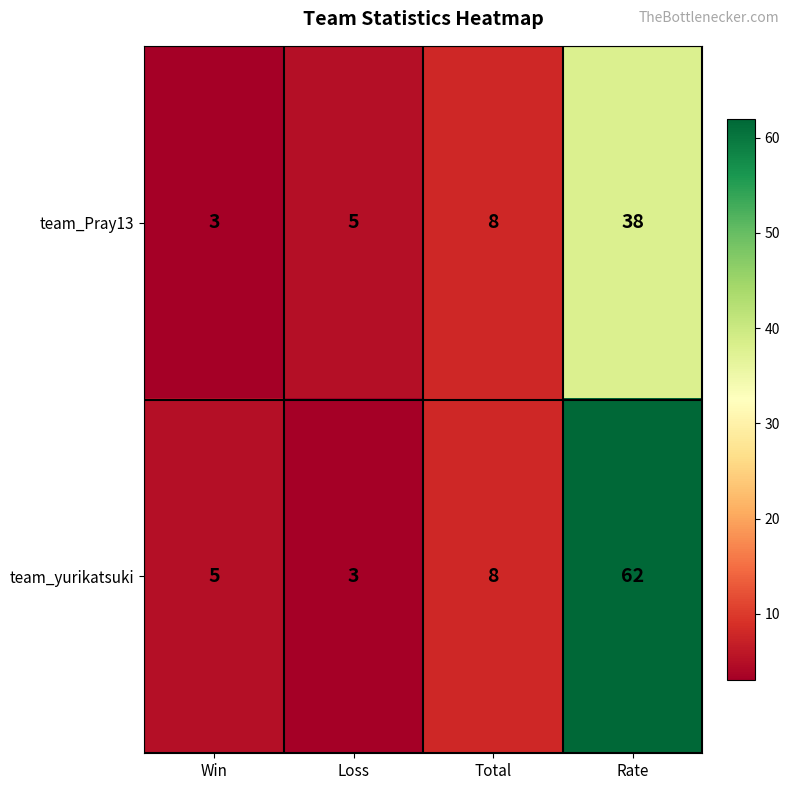

What is the sum of the team_yurikatsuki values at Rate and Win?

67